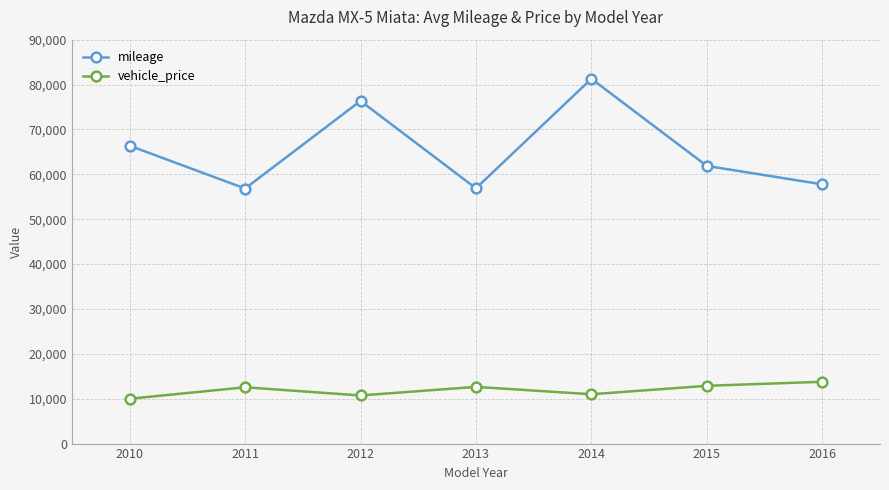

Rank the series by their average value, from highest to lowest.

mileage, vehicle_price